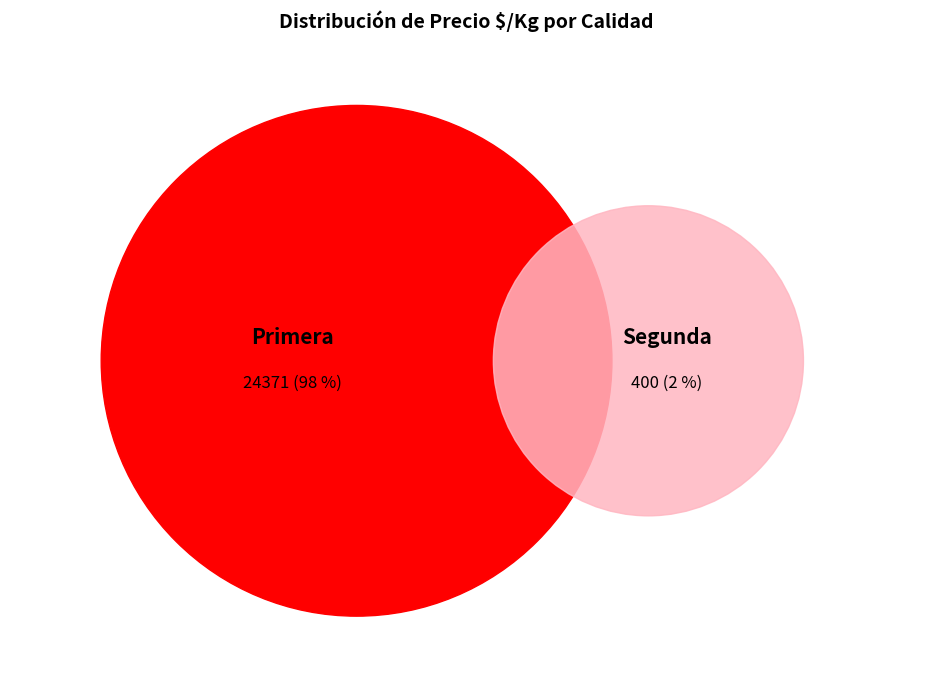

Between Primera and Segunda, which is larger?

Primera